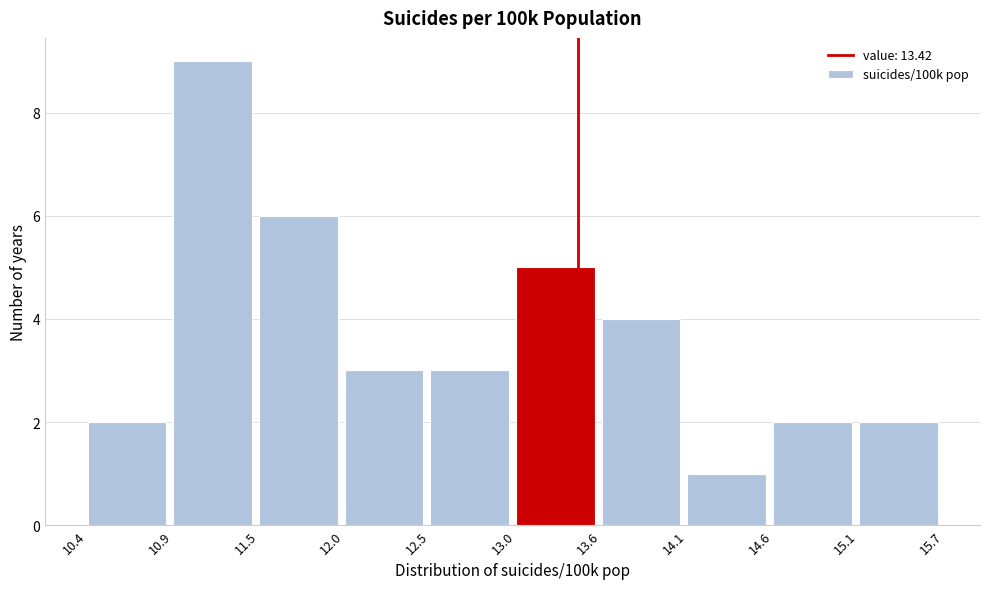

Which range on the x-axis has the tallest bar?

10.9 to 11.5